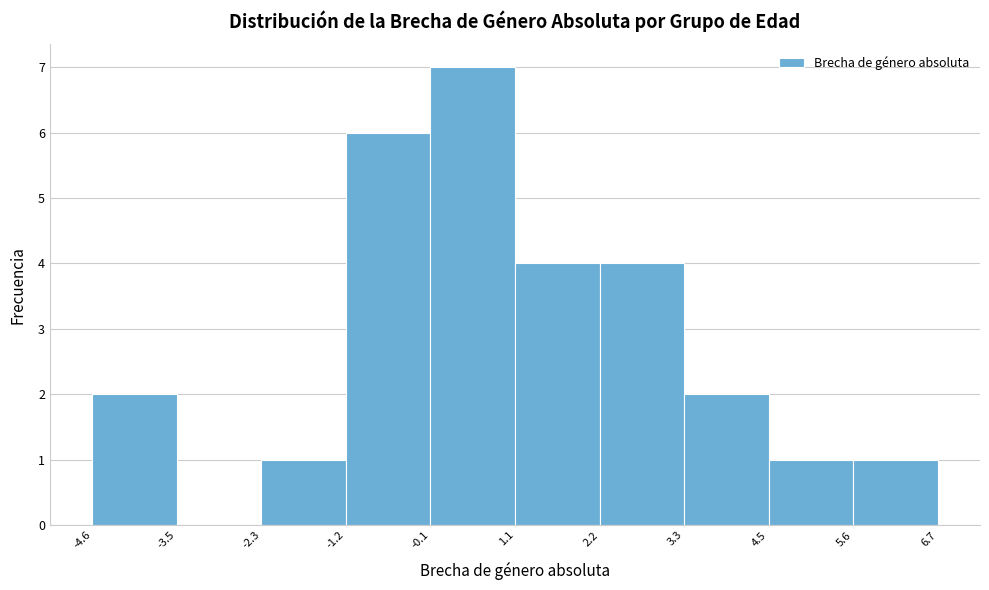

Reading left to right, transcribe this chart: for each bar, give the range it covers on the x-axis and its height. The values are not printed on the chart, so give them approximately, as read against the axis.

-4.6 to -3.5: 2
-3.5 to -2.3: 0
-2.3 to -1.2: 1
-1.2 to -0.1: 6
-0.1 to 1.1: 7
1.1 to 2.2: 4
2.2 to 3.3: 4
3.3 to 4.5: 2
4.5 to 5.6: 1
5.6 to 6.7: 1